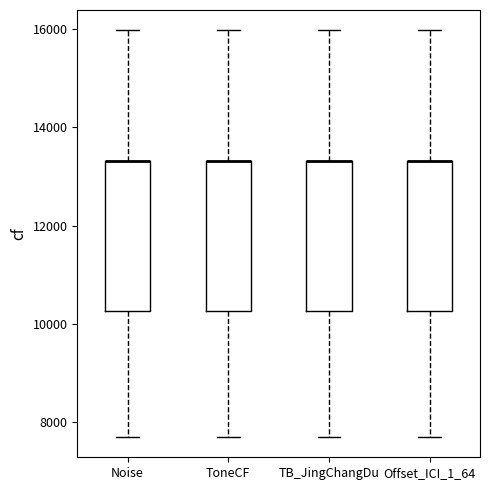

Where is the lower edge of the box for ToneCF on the y-axis? The values are not printed on the chart, so give them approximately, as read against the axis.

10200